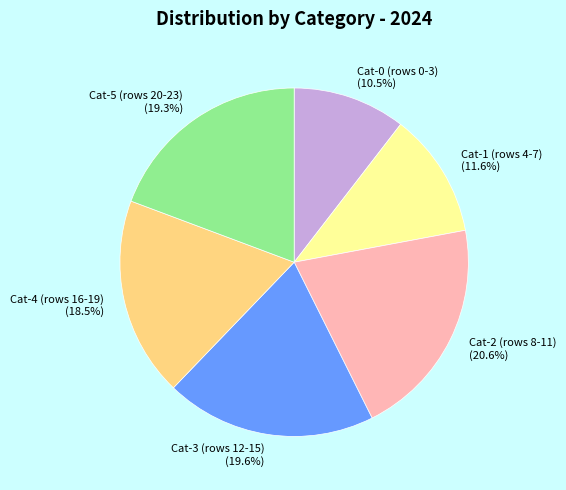

Approximately how many times larger is the value at Cat-2 (rows 8-11) compared to Cat-1 (rows 4-7)?

1.8